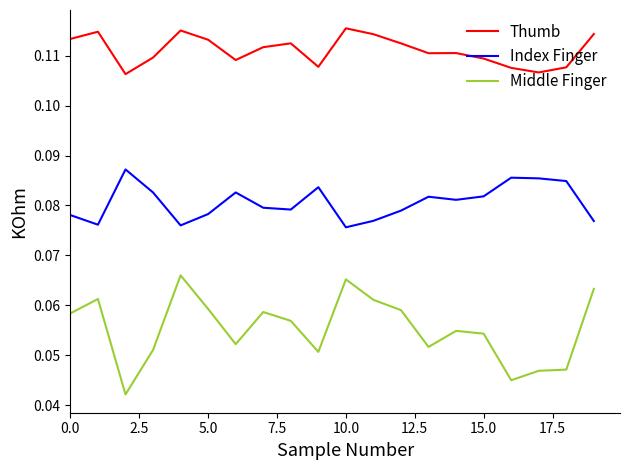

How many lines are shown in the chart?

3